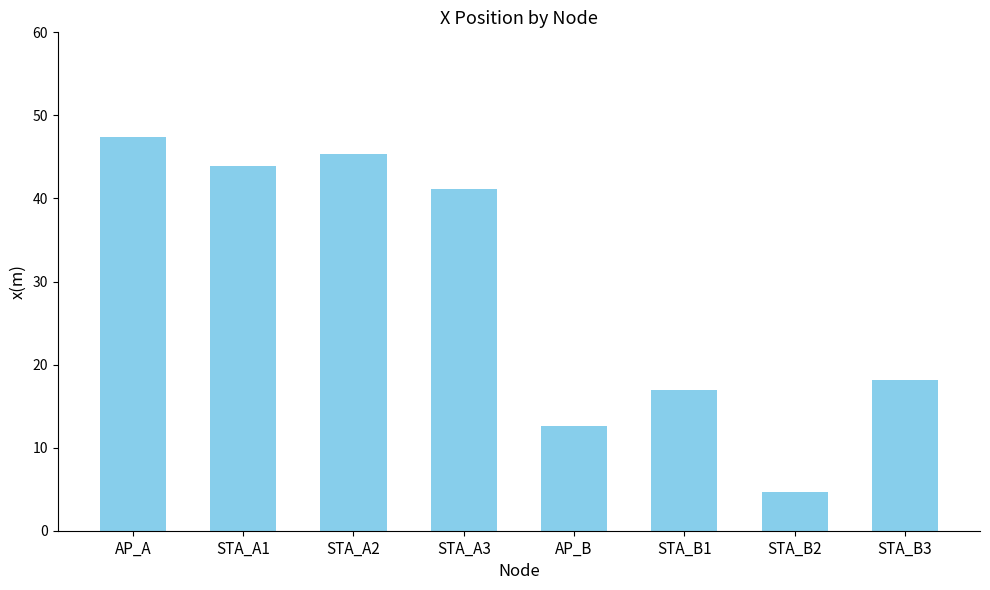

What is the greatest value displayed?

47.4